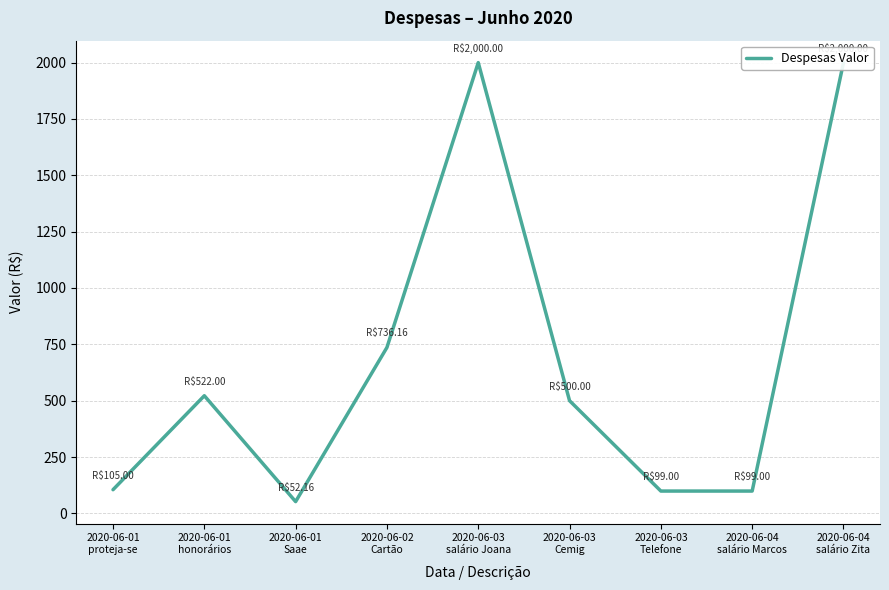

What is the smallest value displayed?

52.2